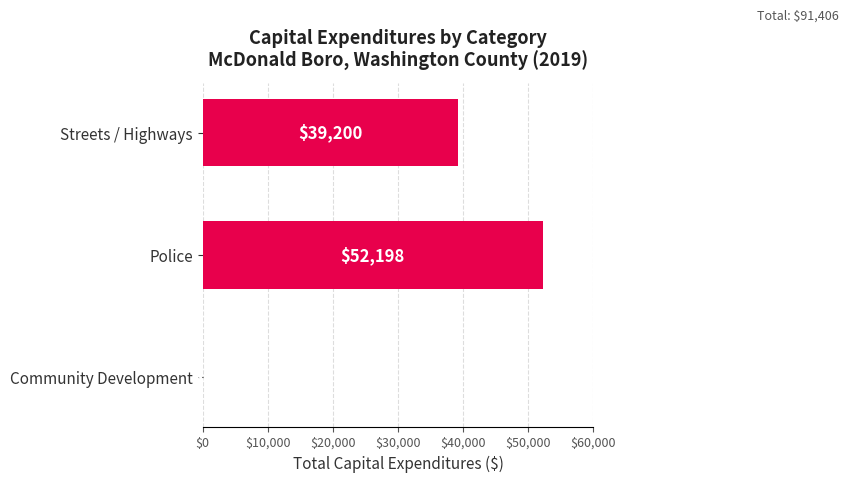

Which has a higher value, Community Development or Police?

Police